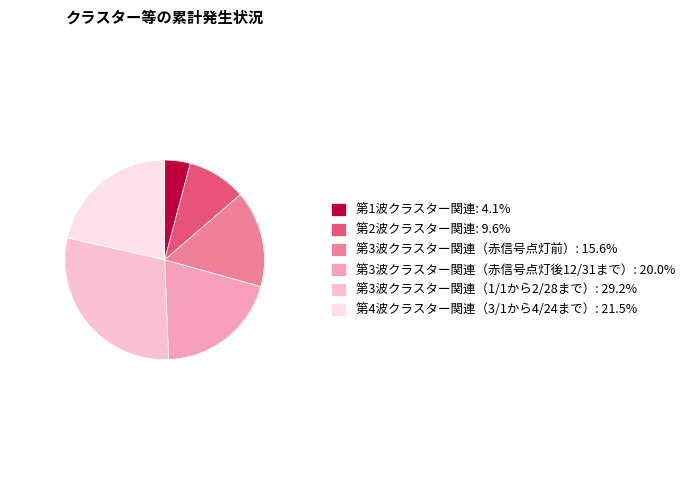

Combined, do 第2波クラスター関連: 9.6% and 第3波クラスター関連（1/1から2/28まで）: 29.2% account for over 50%?

No